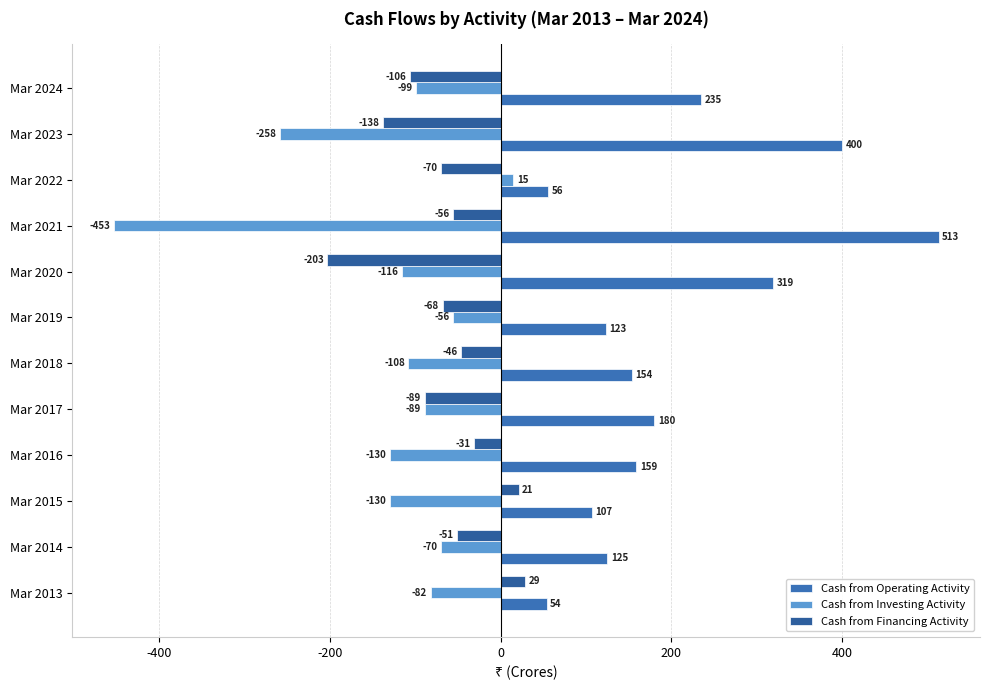

How many values in the Cash from Financing Activity series exceed -56?

5